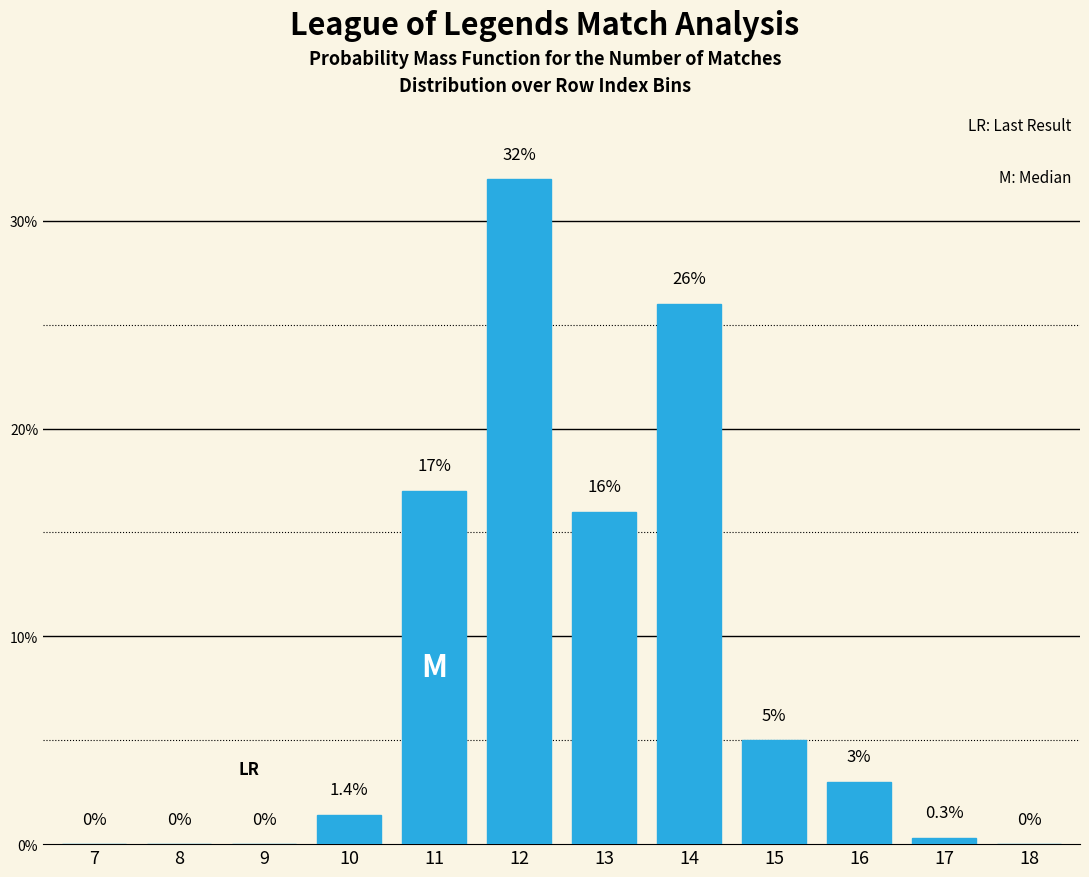

Reading left to right, what are all the values shown in this chart?

7=0.0	8=0.0	9=0.0	10=1.4	11=17.0	12=32.0	13=16.0	14=26.0	15=5.0	16=3.0	17=0.3	18=0.0